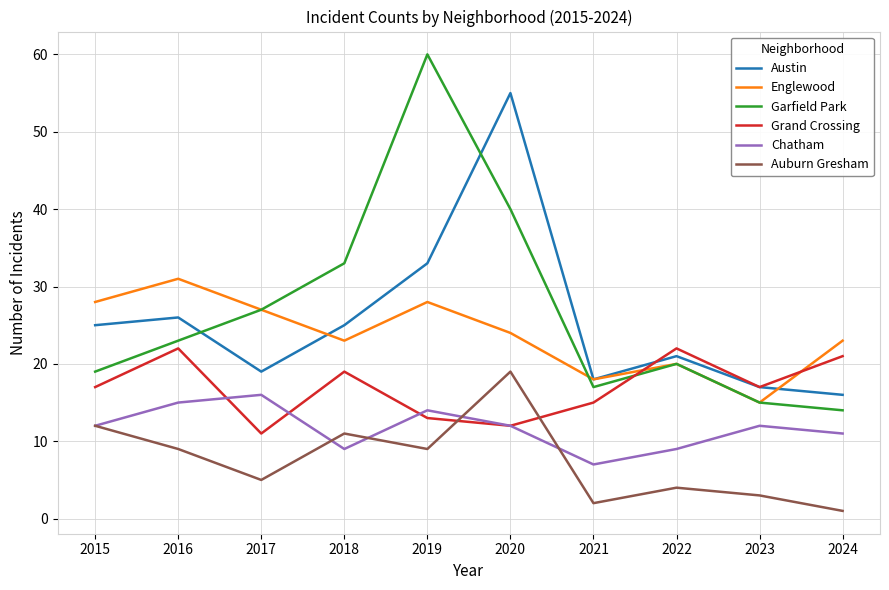

What is the total value across all series at 2020?

162